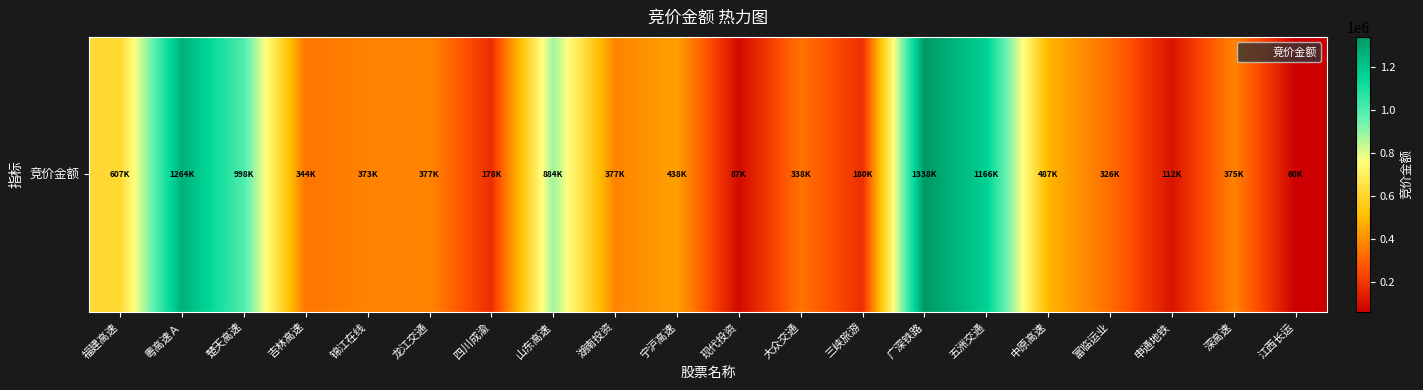

How many data points are above 377036?

9